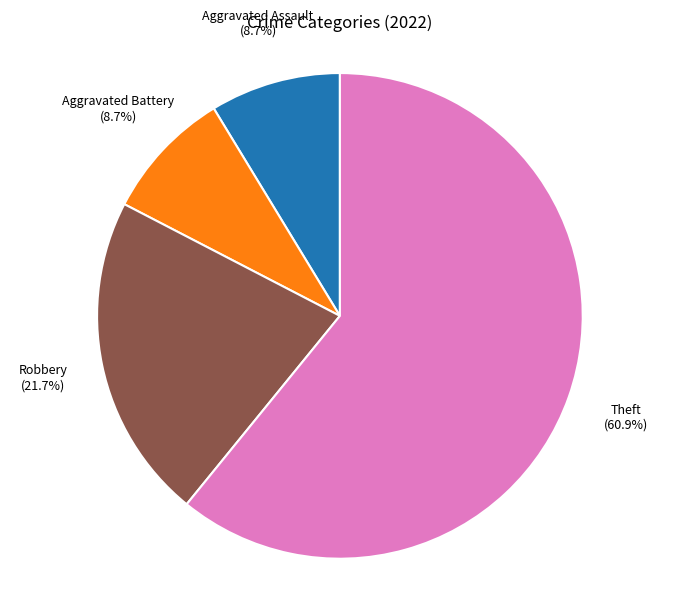

Between Theft and Aggravated Assault, which is larger?

Theft